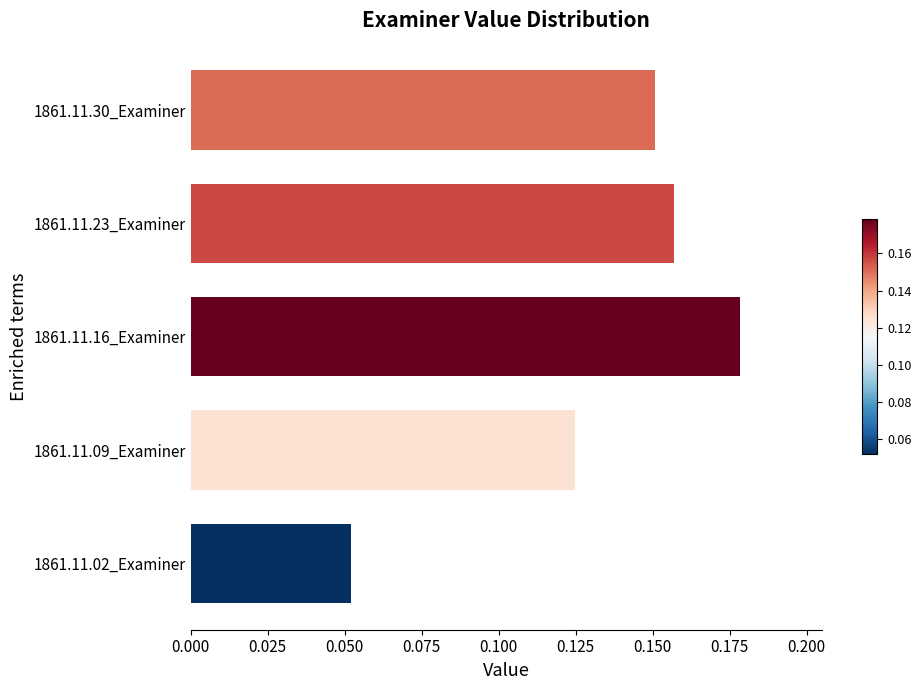

Does the chart contain any negative values?

No